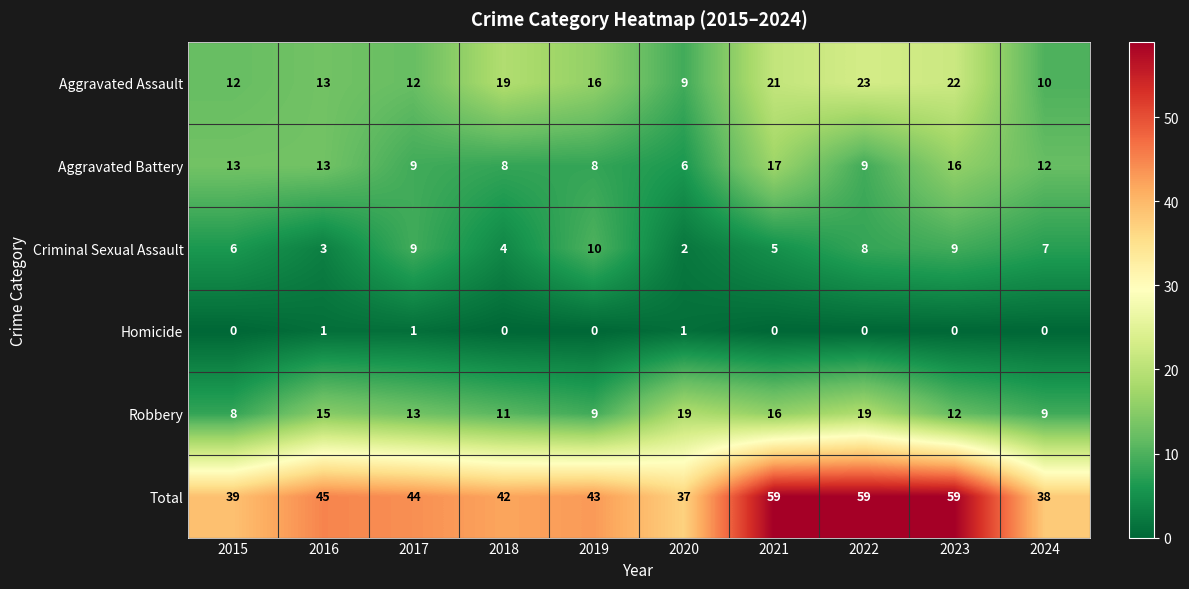

What is the approximate value of Aggravated Assault at 2021?

21